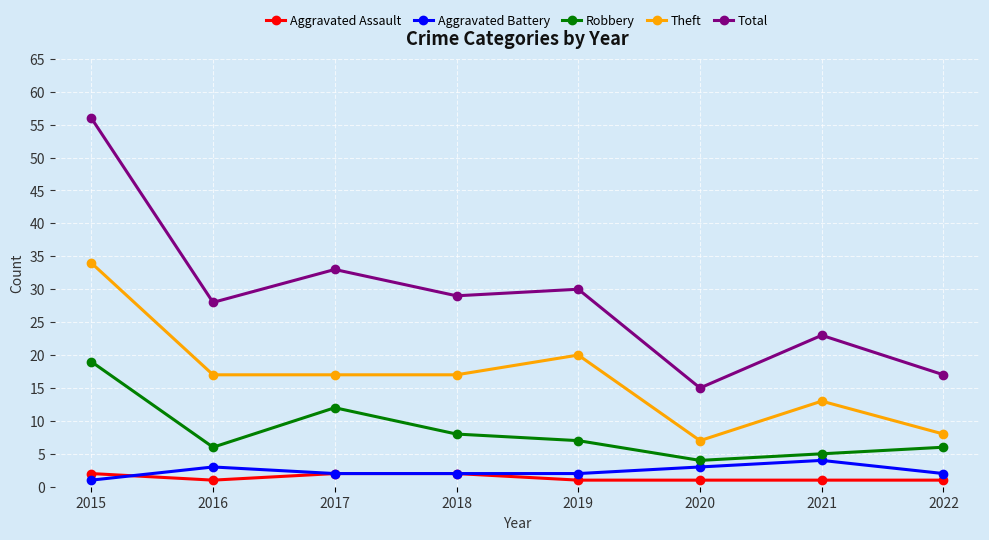

At 2015, list the series in order from largest to smallest.

Total, Theft, Robbery, Aggravated Assault, Aggravated Battery